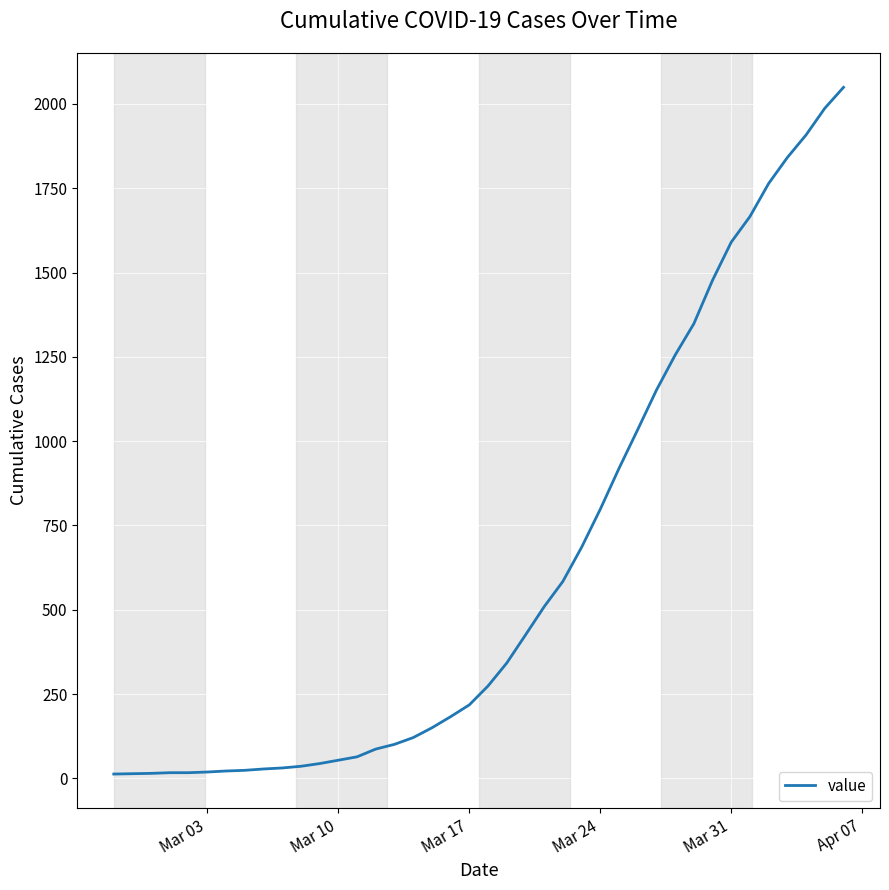

What is the minimum value shown in the chart?

13